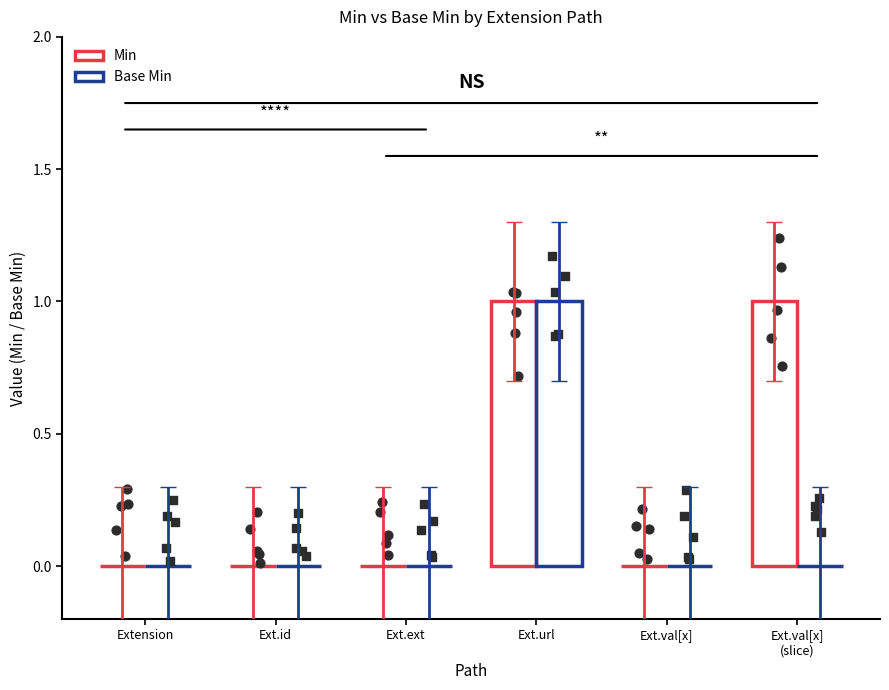

What is the total value across all series at Ext.url?

2